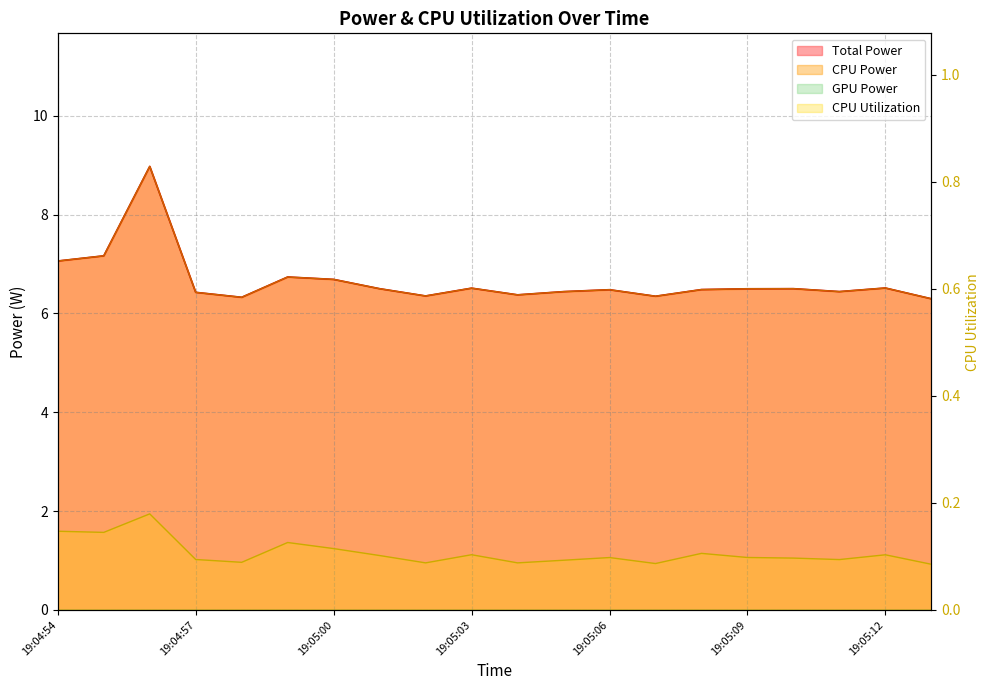

Between 19:05:07 and 19:05:09, which is larger?

19:05:09